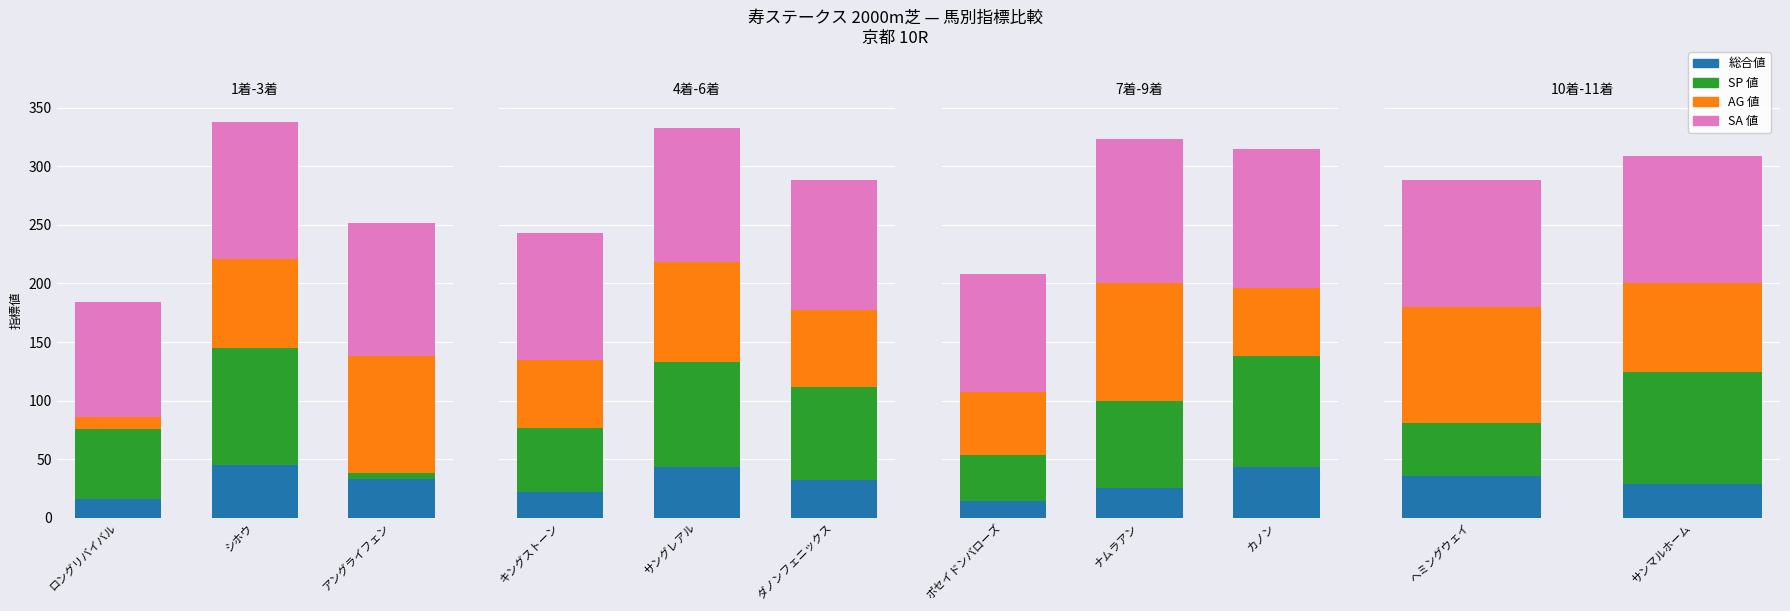

At which category is the sum across all series the highest?

シホウ